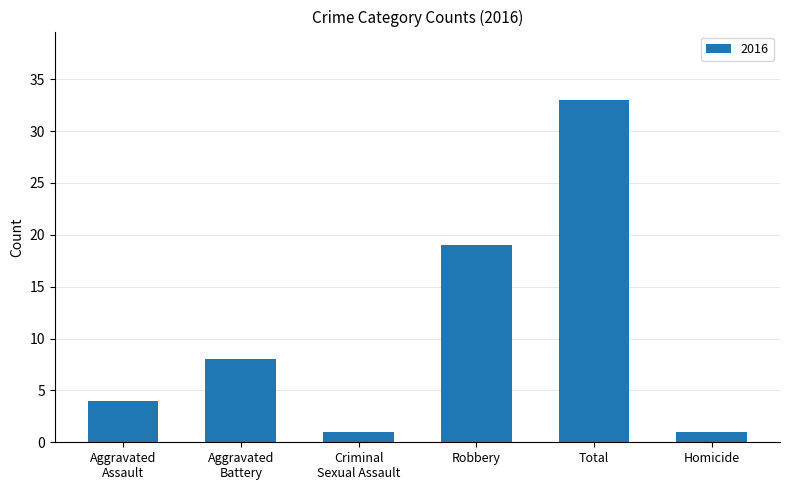

Reading left to right, transcribe all the data shown in this chart.

4	8	1	19	33	1